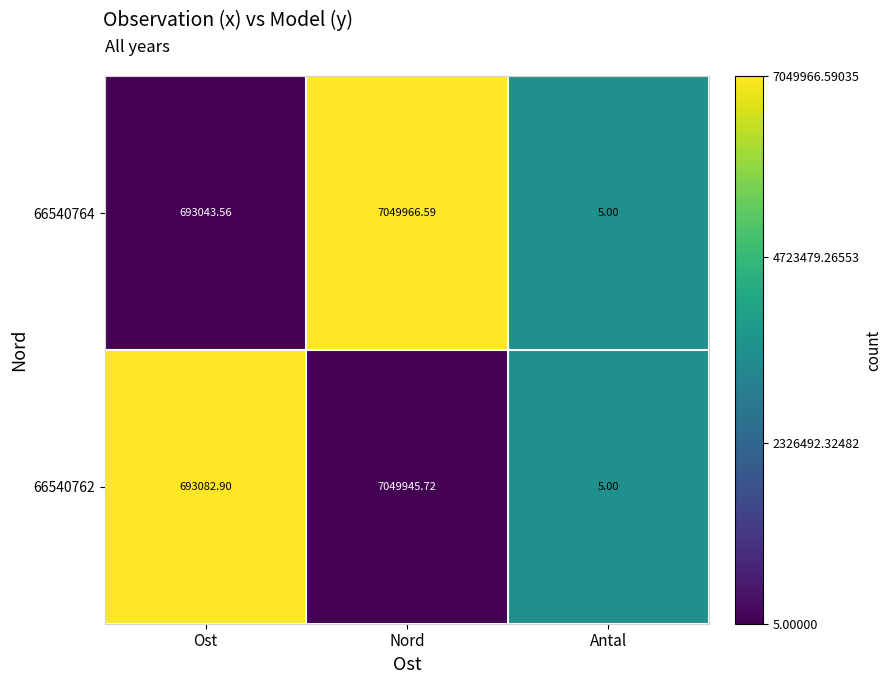

Is the value of 66540764 at Ost greater than the value of 66540762 at Nord?

No